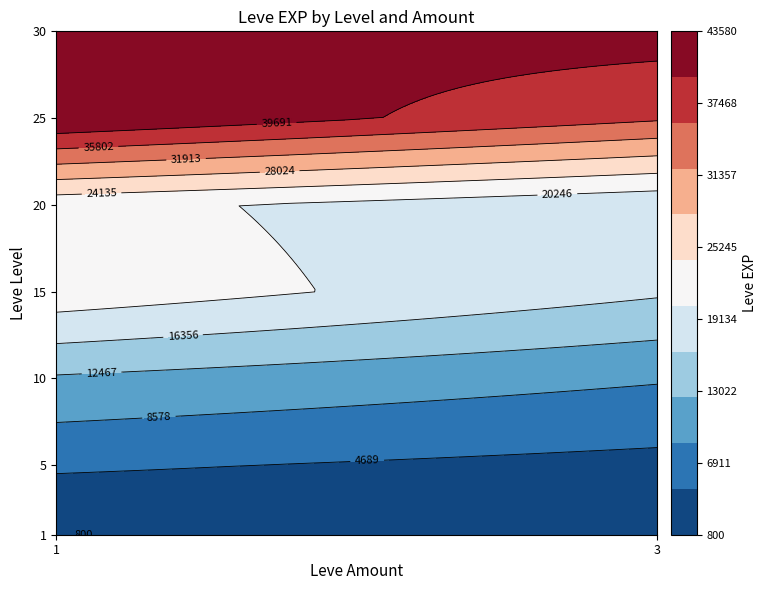

What is the approximate value at 30_1, to the nearest 10?

41410